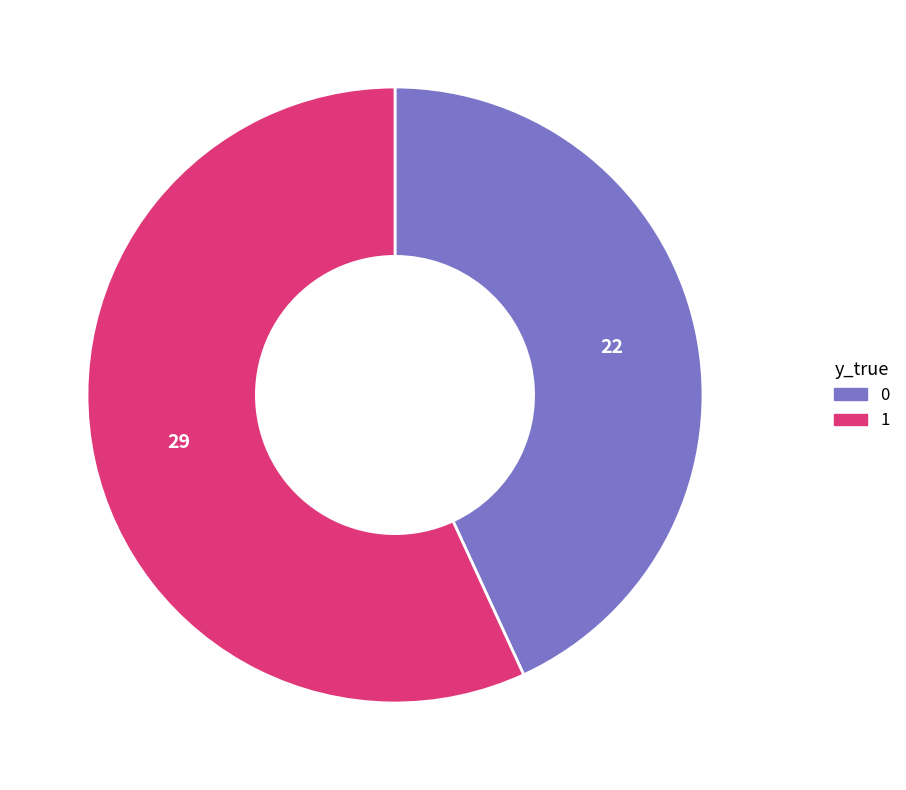

Do 0 and 1 together represent more than half of the pie?

Yes